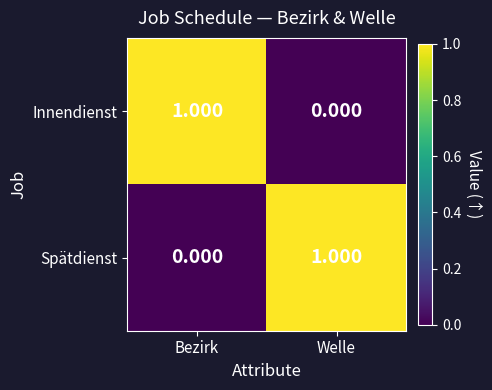

Rank the series at Bezirk from highest to lowest value.

Innendienst, Spätdienst